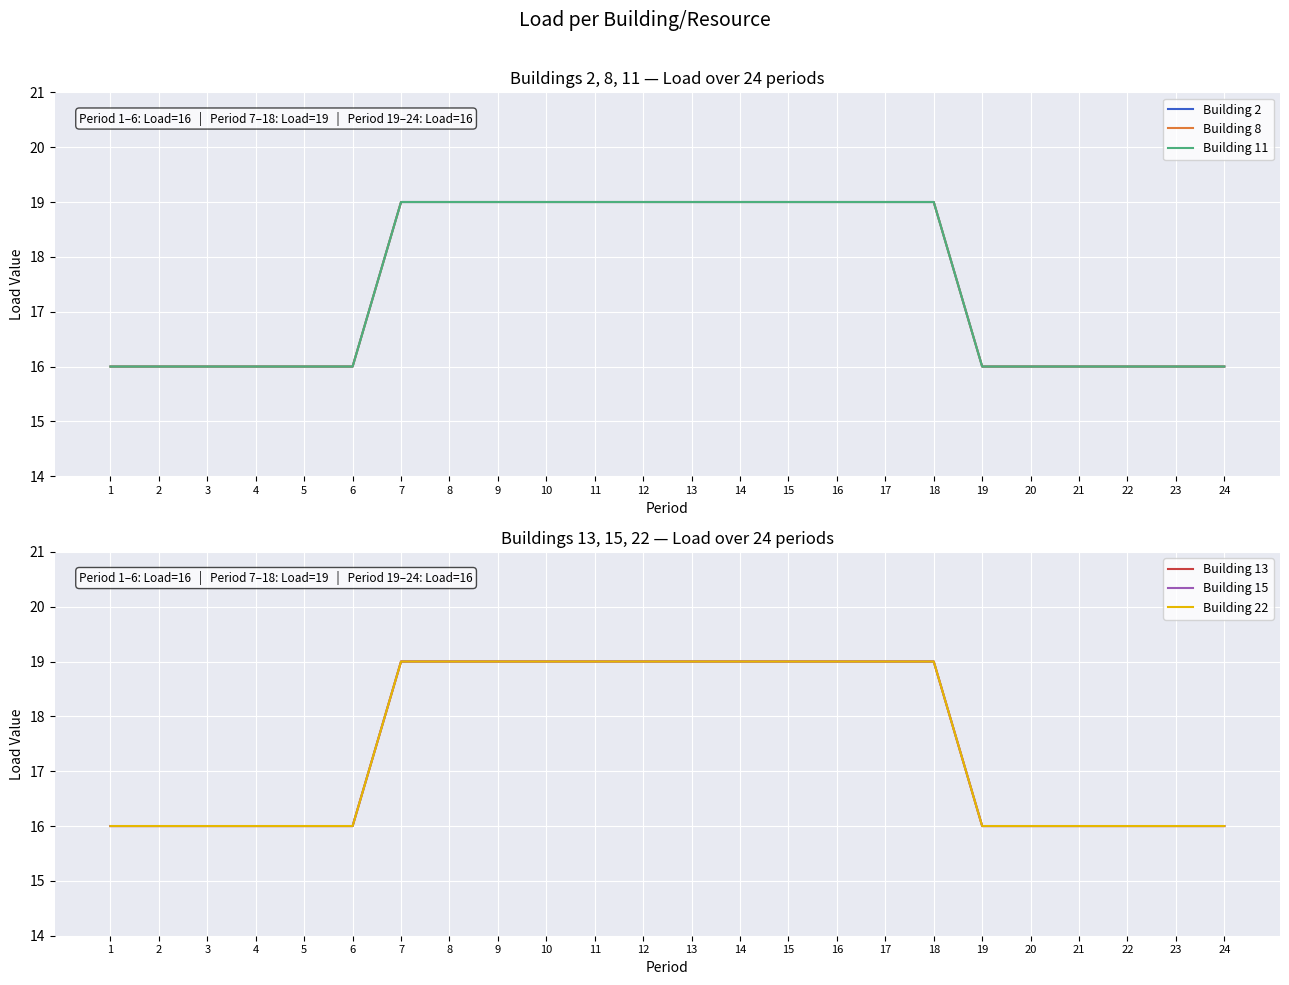

At which category does the chart reach its minimum across all series?

1